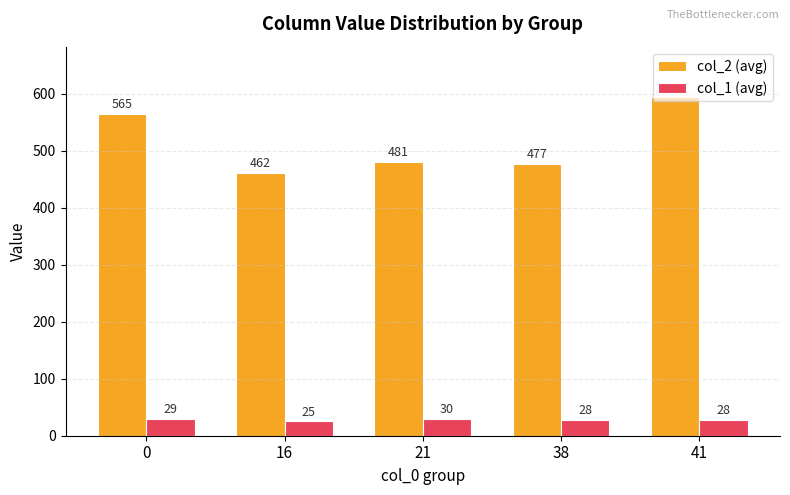

The col_1 (avg) series shows 28 at 41. True or false?

True